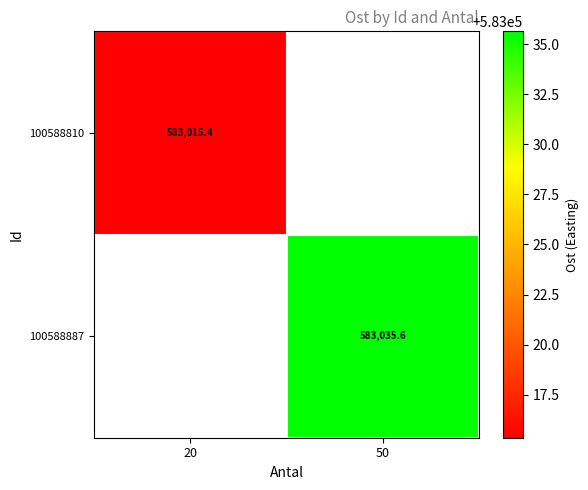

Which category has the lowest value across all series?

20